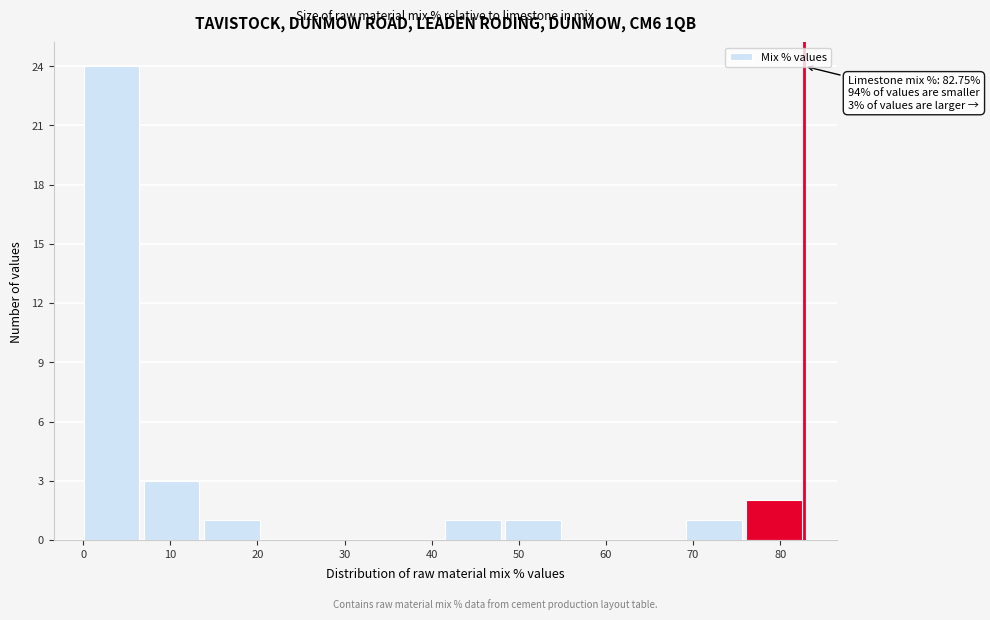

Which range on the x-axis has the tallest bar?

0 to 7